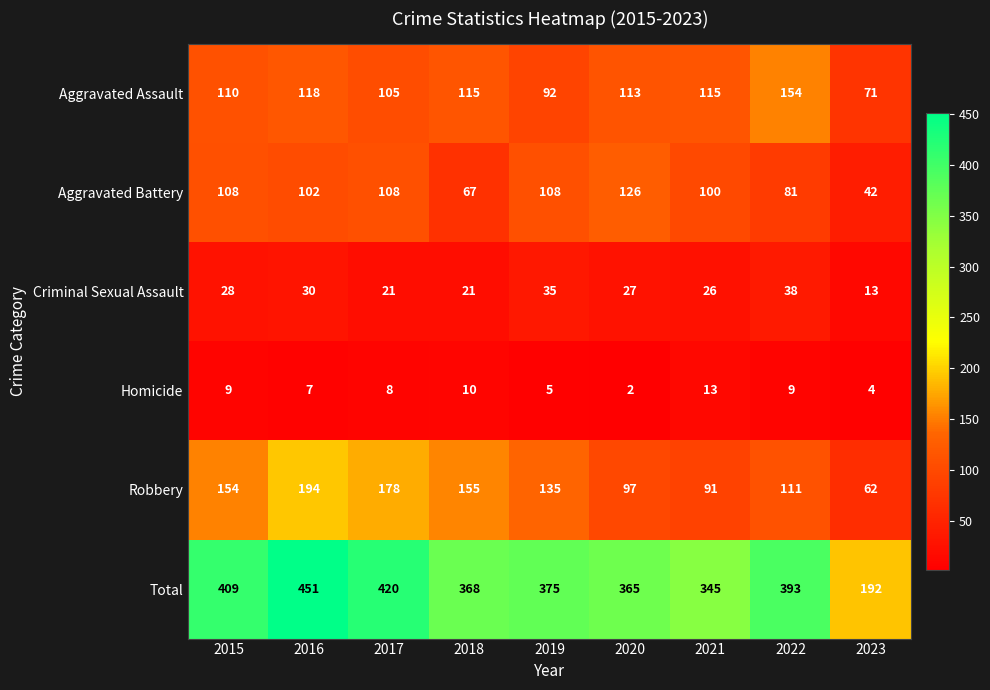

The value of Homicide at 2023 is 4. True or false?

True